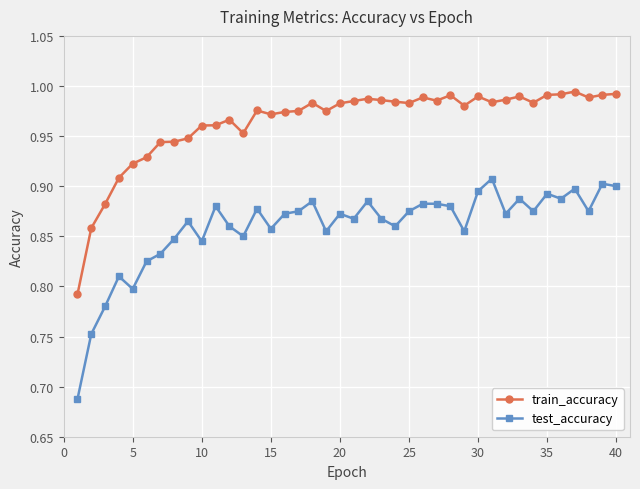

At how many categories does at least one series exceed 0?

40